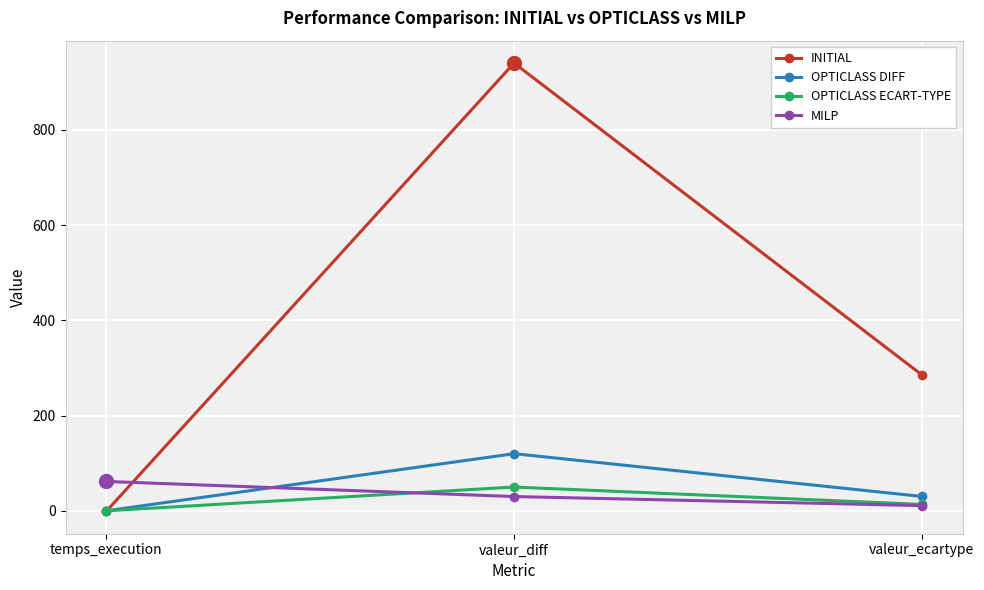

Is it true that OPTICLASS DIFF equals 120.0 at valeur_diff?

True